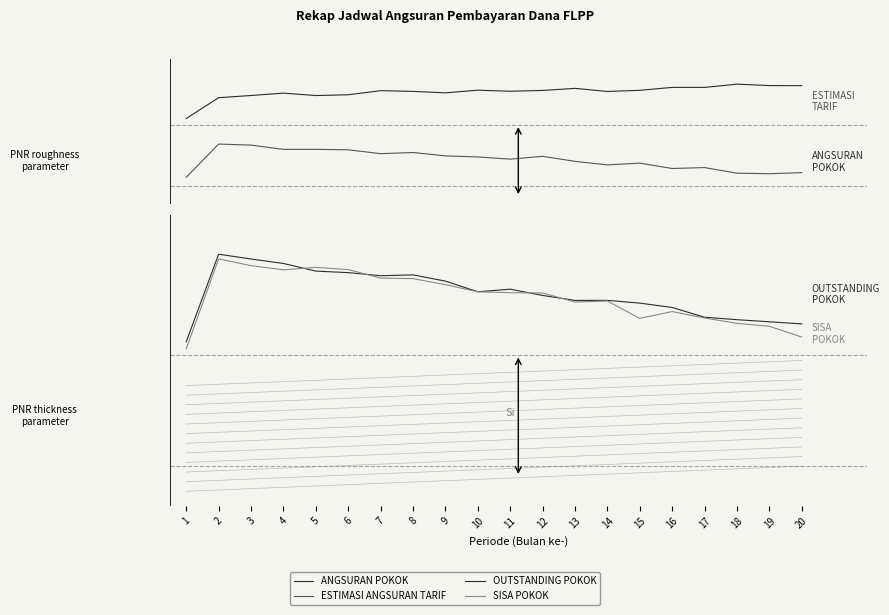

What is the difference between the SISA POKOK values at 10 and 8?

0.1